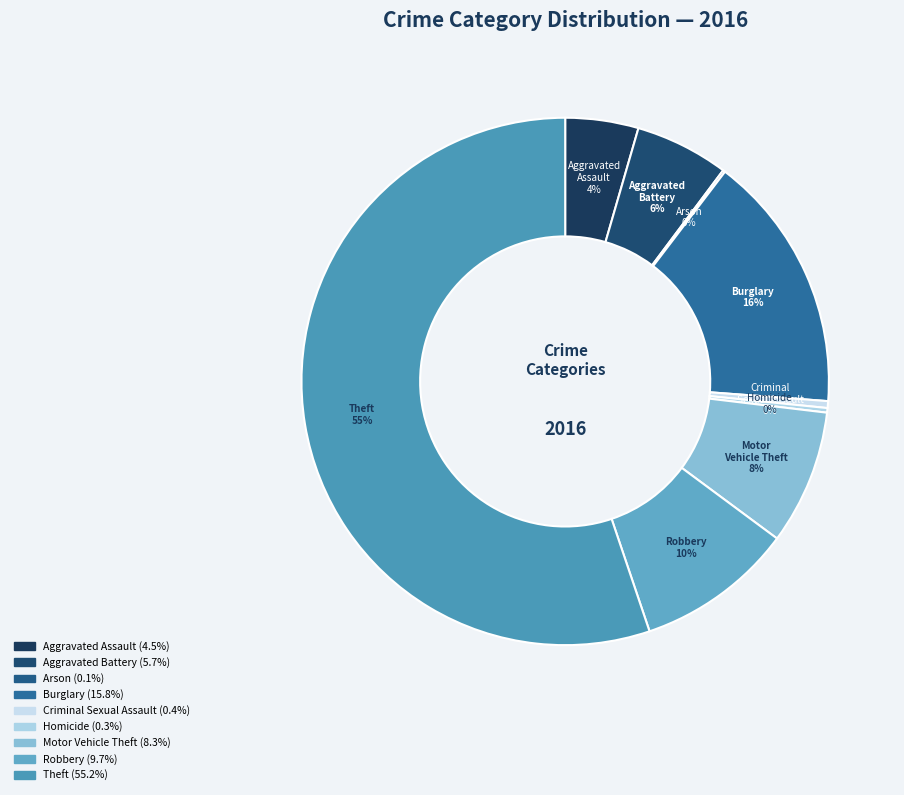

To the nearest percent, what portion does Robbery represent?

10%